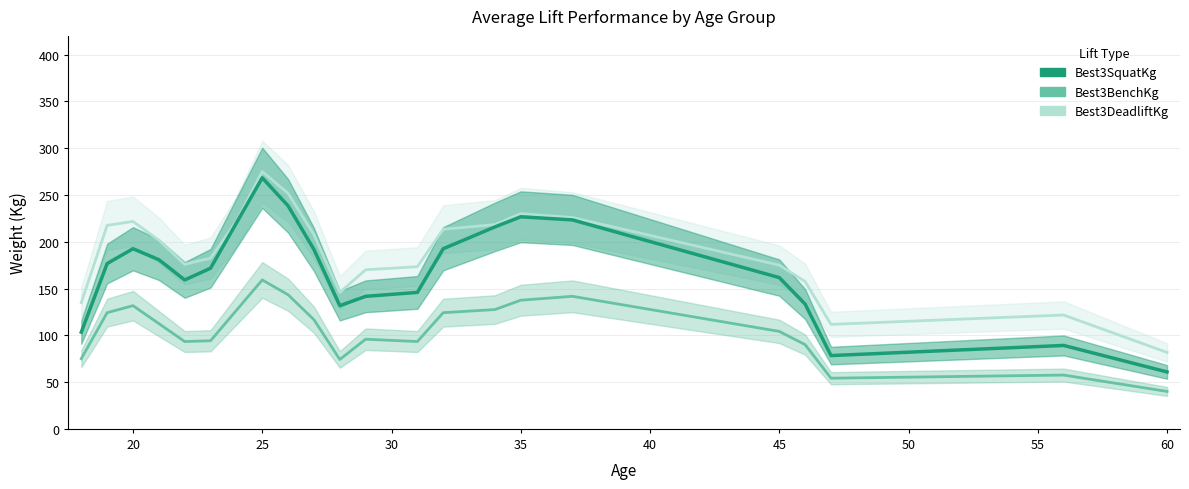

What are all the series names shown in the legend?

Best3DeadliftKg, Best3BenchKg, Best3SquatKg